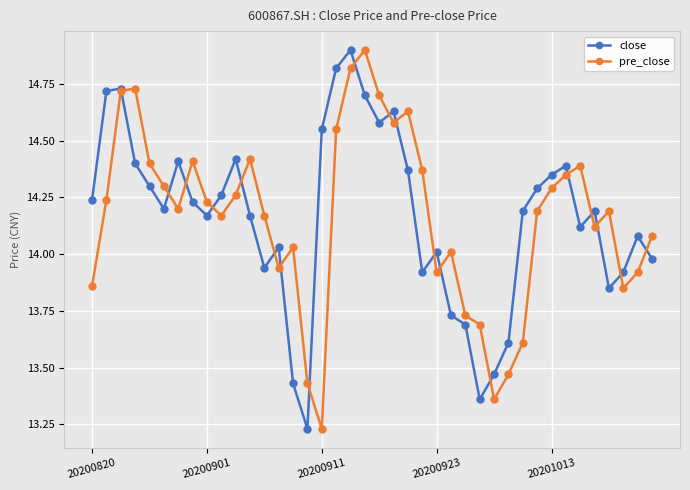

True or false: pre_close has more than 2 interior local peaks.

True